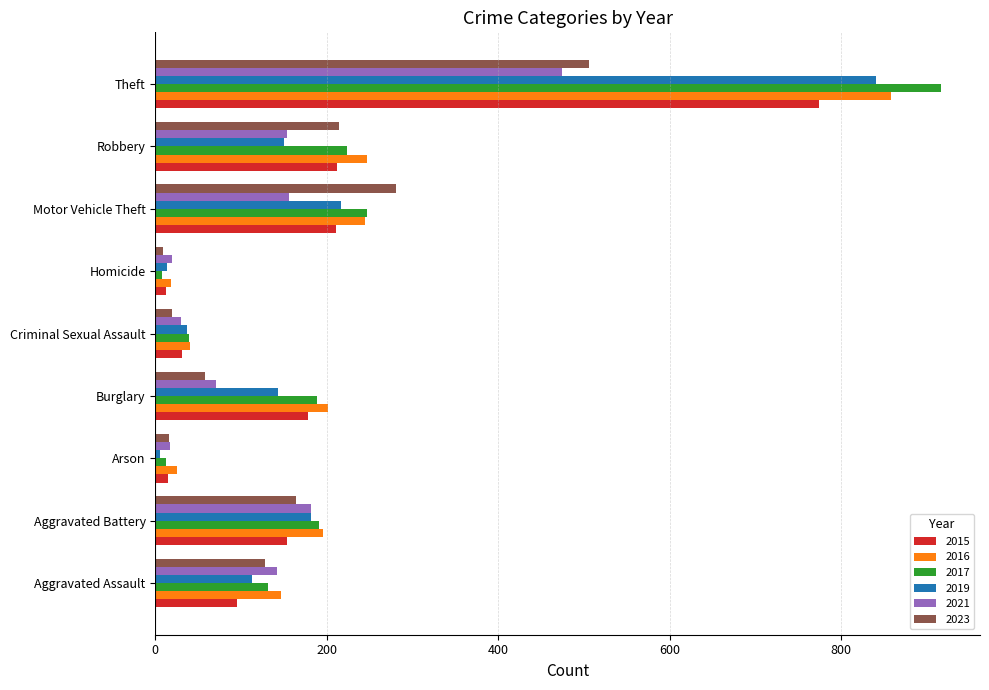

What is the sum of all 2019 values?

1702